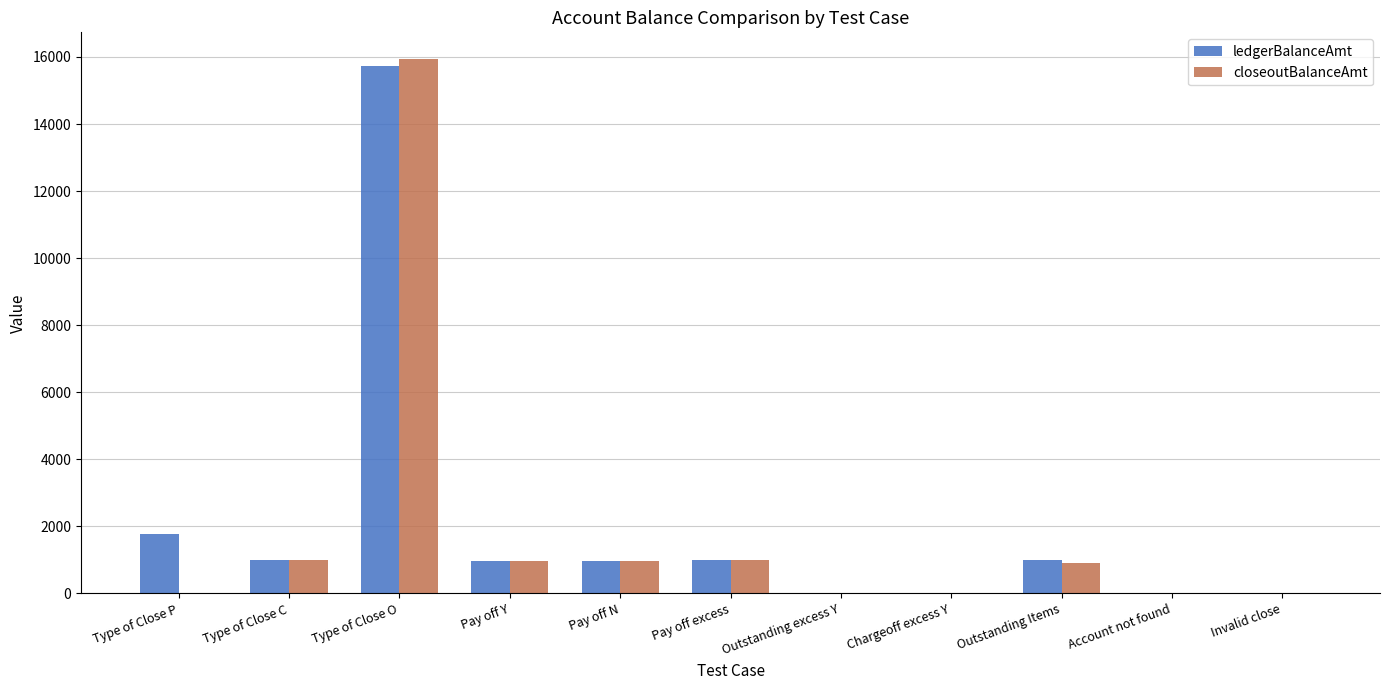

What is the total value across all series at Type of Close O?

31675.3